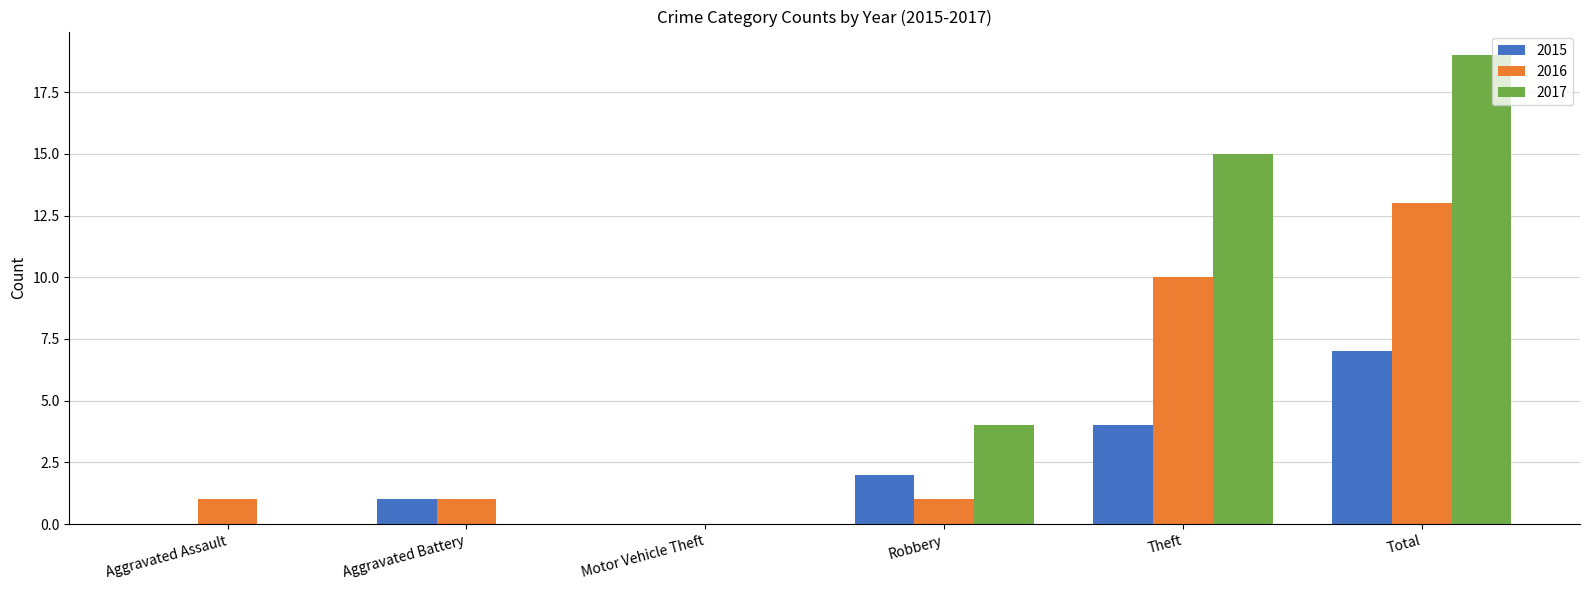

Is the value of 2015 at Total greater than the value of 2016 at Aggravated Battery?

Yes